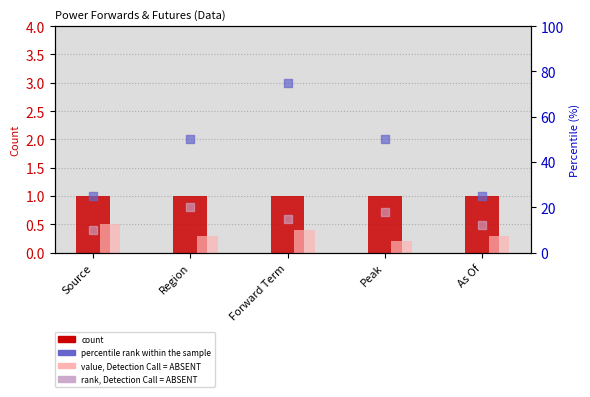

At how many categories does at least one series exceed 3?

5